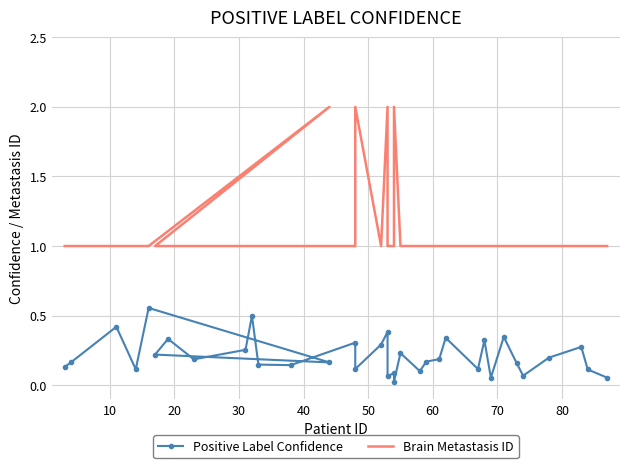

Is it true that Brain Metastasis ID equals 0.3 at 70?

False